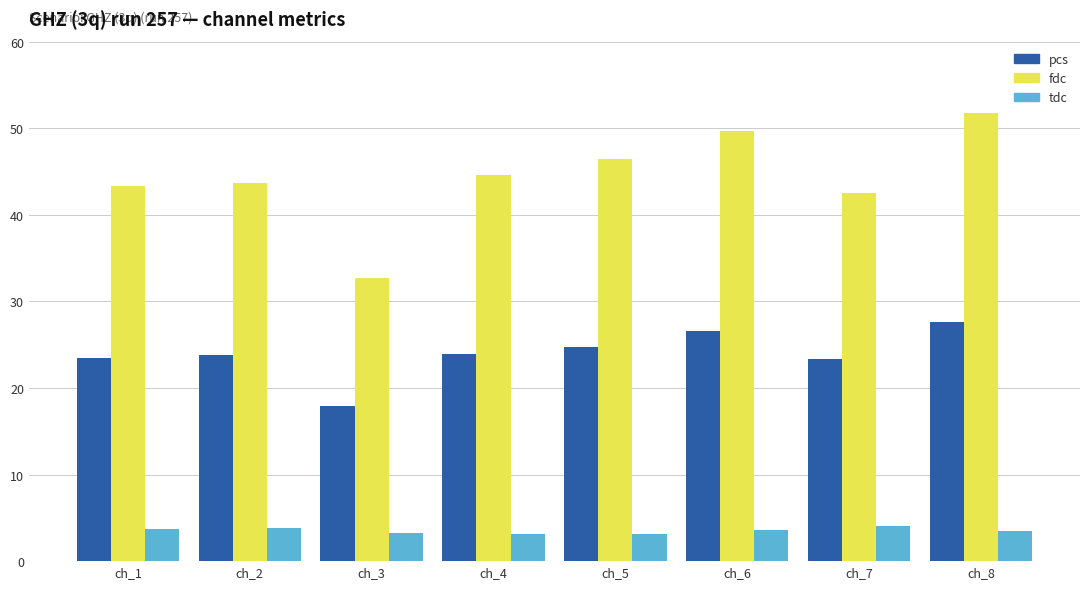

Where does the pcs series first go above 23?

ch_1